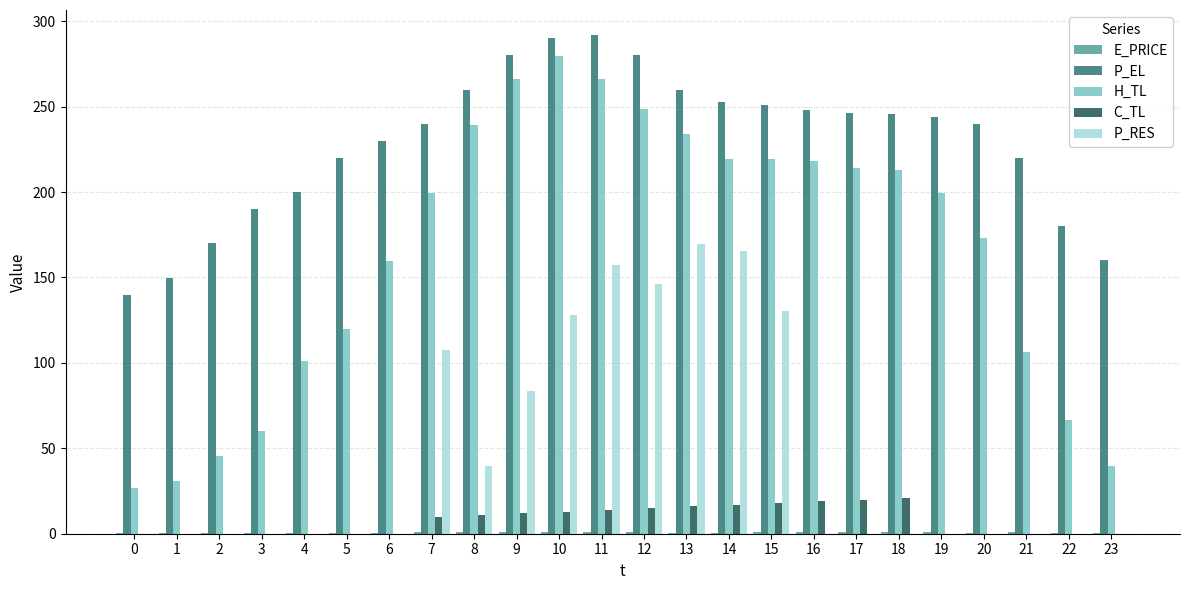

Between 0 and 5, which series saw the biggest shift?

H_TL